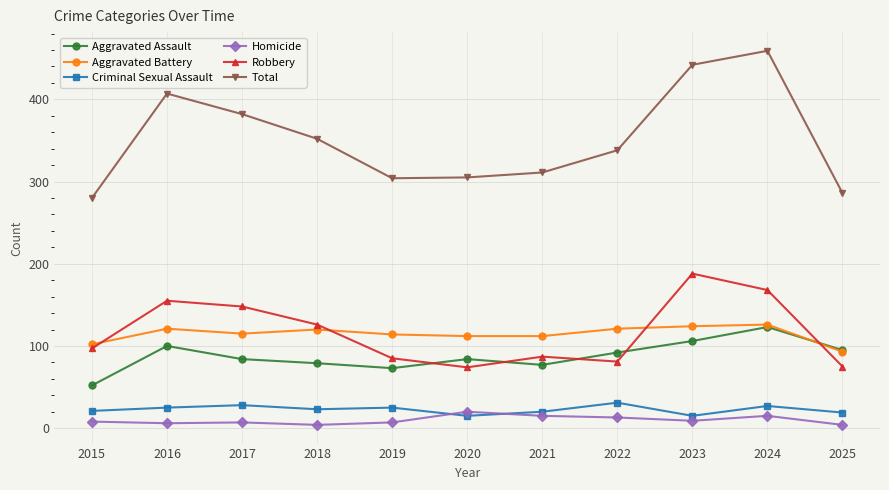

True or false: Aggravated Battery has more than 0 interior local peaks.

True